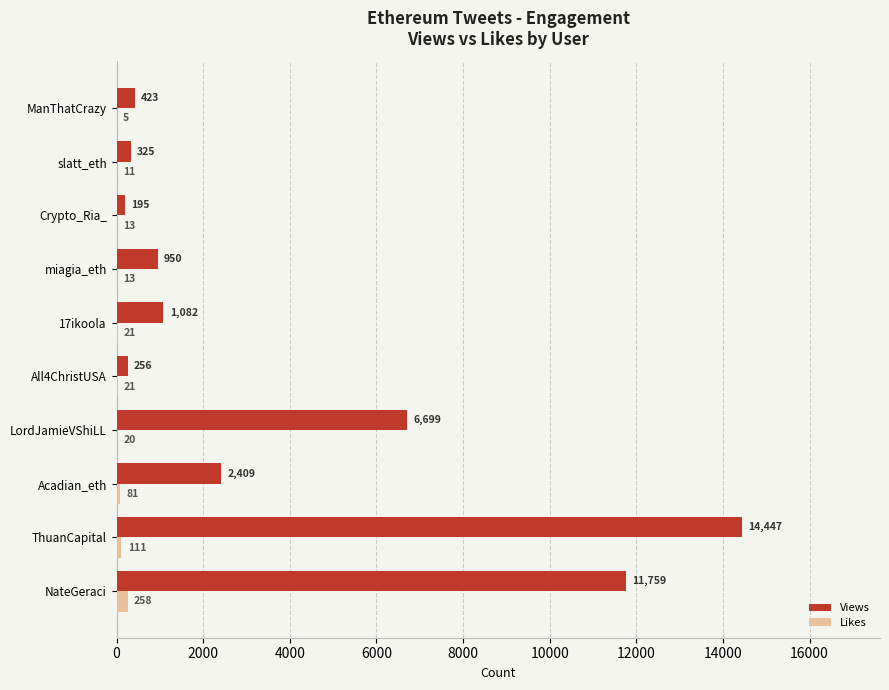

What is the total value across all series at Acadian_eth?

2490